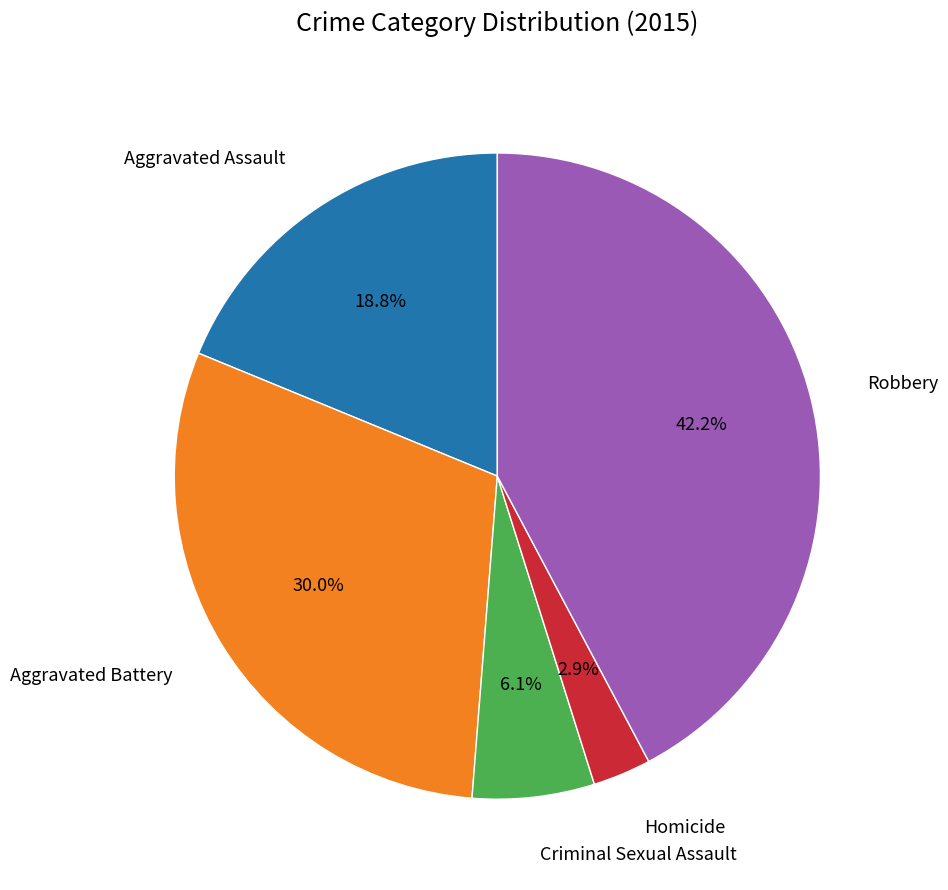

Is there a majority slice in this chart?

No